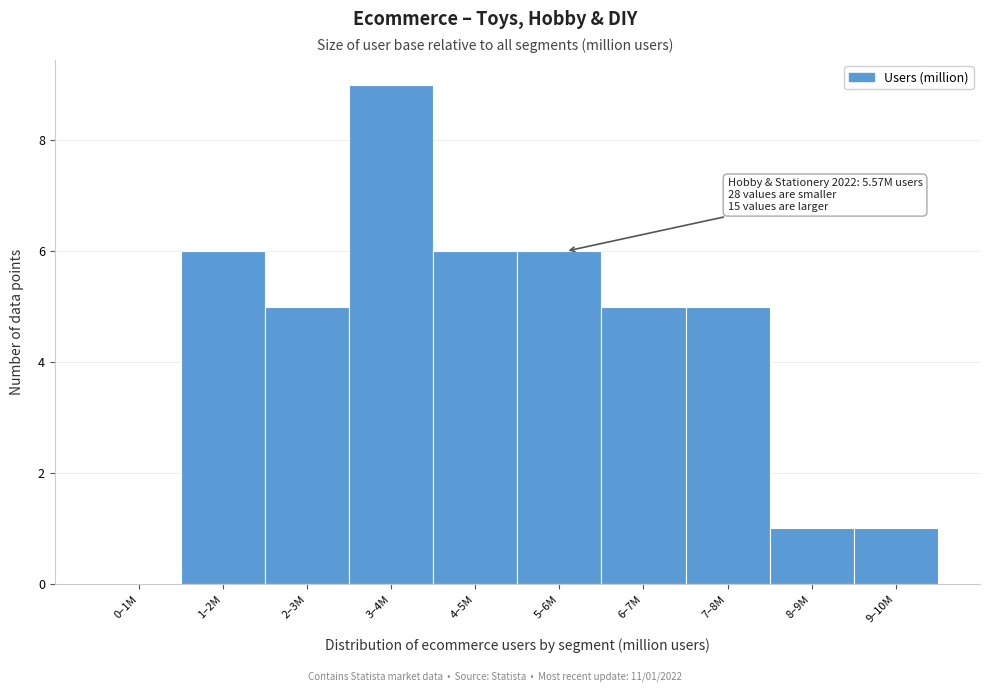

Reading right to left, what are all the values shown in this chart?

9–10M=1	8–9M=1	7–8M=5	6–7M=5	5–6M=6	4–5M=6	3–4M=9	2–3M=5	1–2M=6	0–1M=0